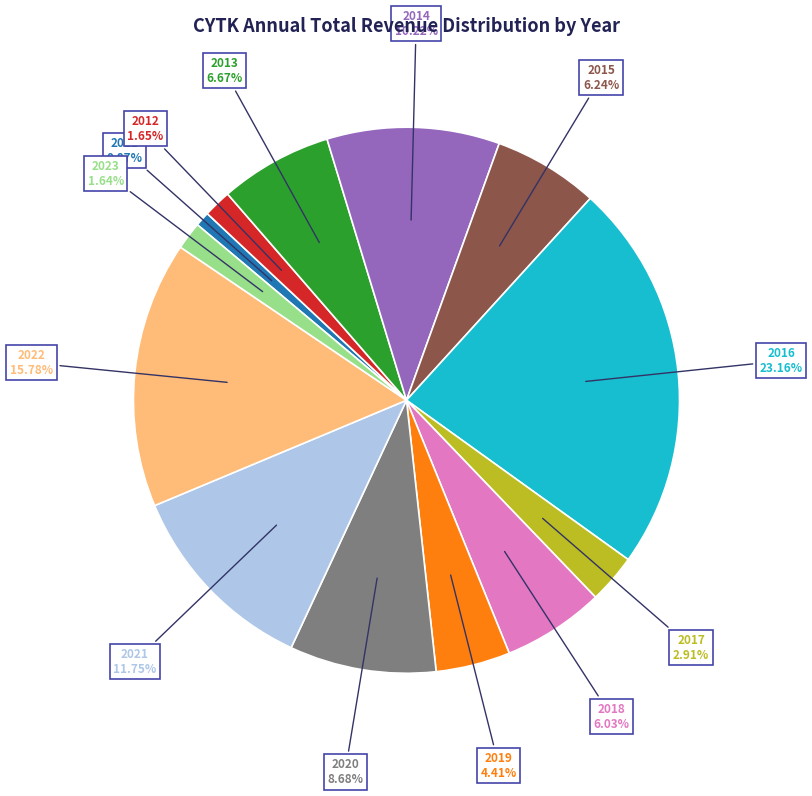

True or false: 2015 accounts for 20% of the total.

False